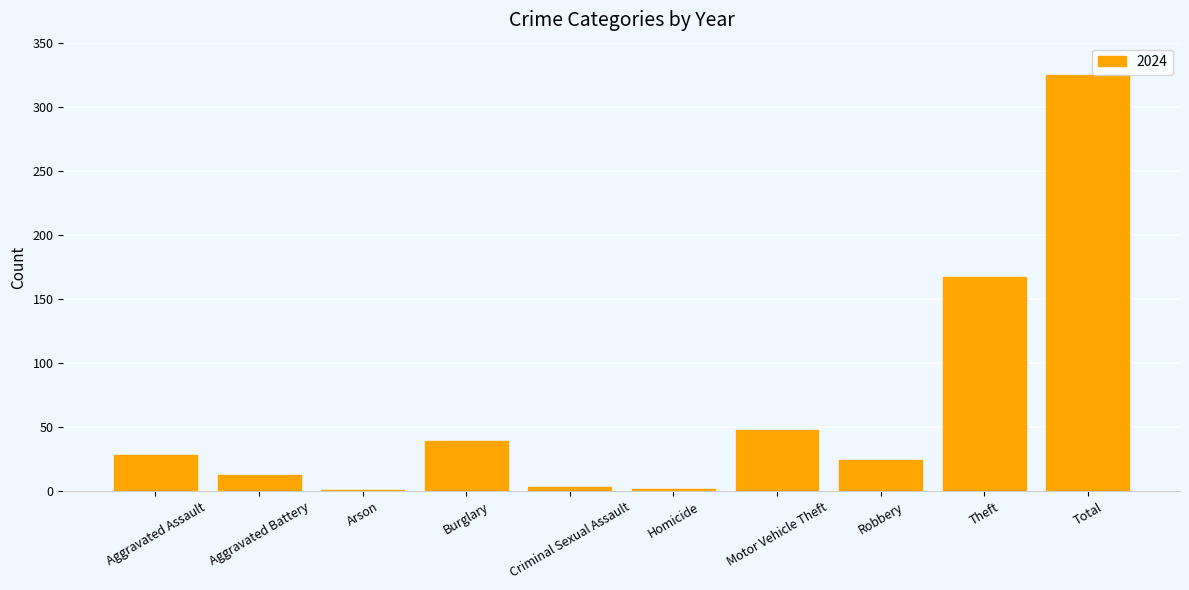

What is the sum of the values at Motor Vehicle Theft and Burglary?

87